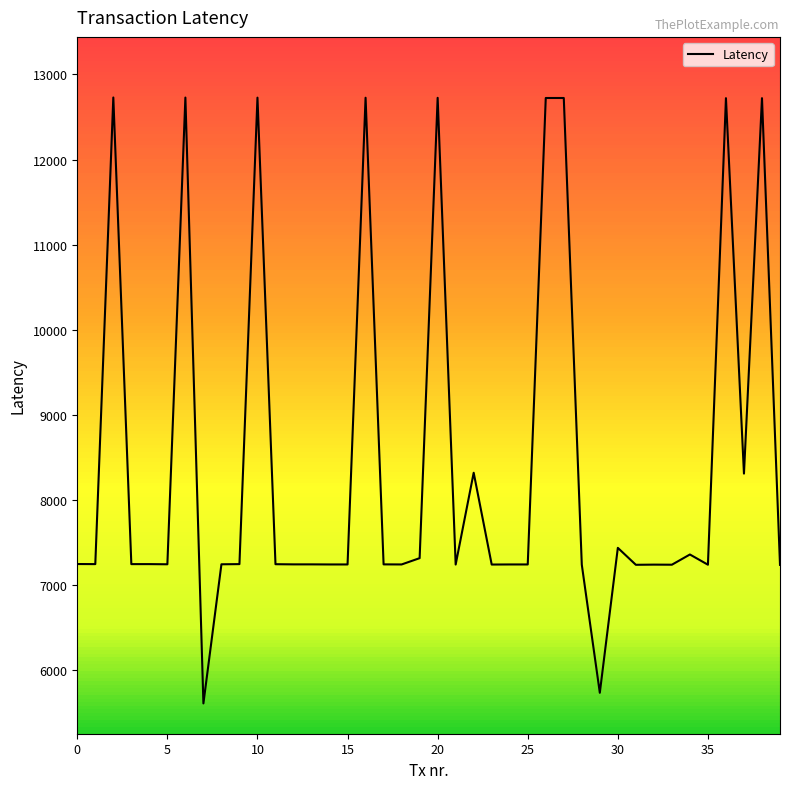

What is the minimum value shown in the chart?

5613